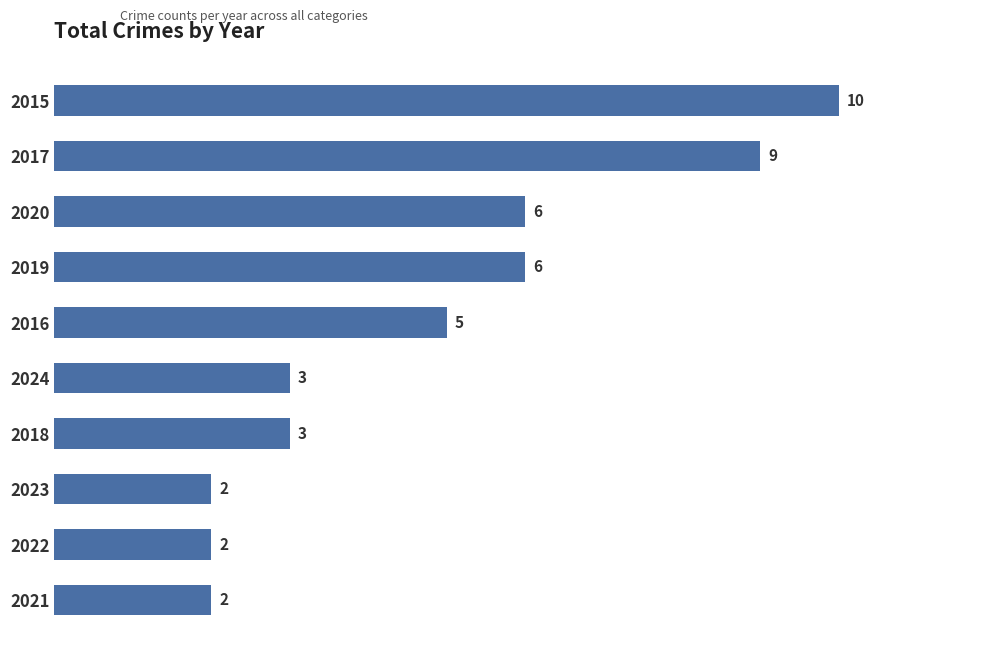

What is the difference between the maximum and minimum values?

8